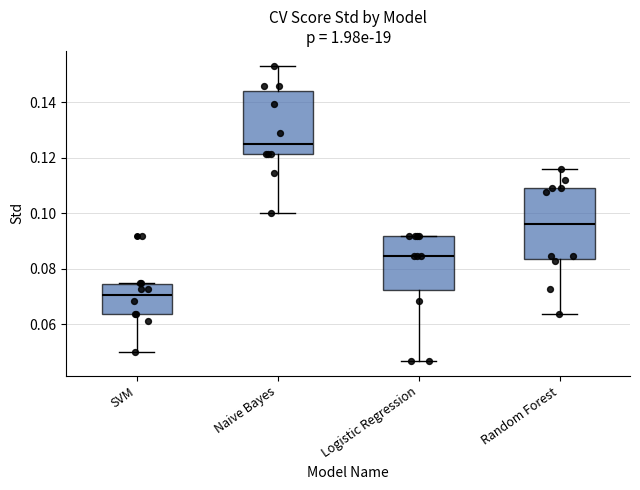

Which box's median line is the lowest?

SVM